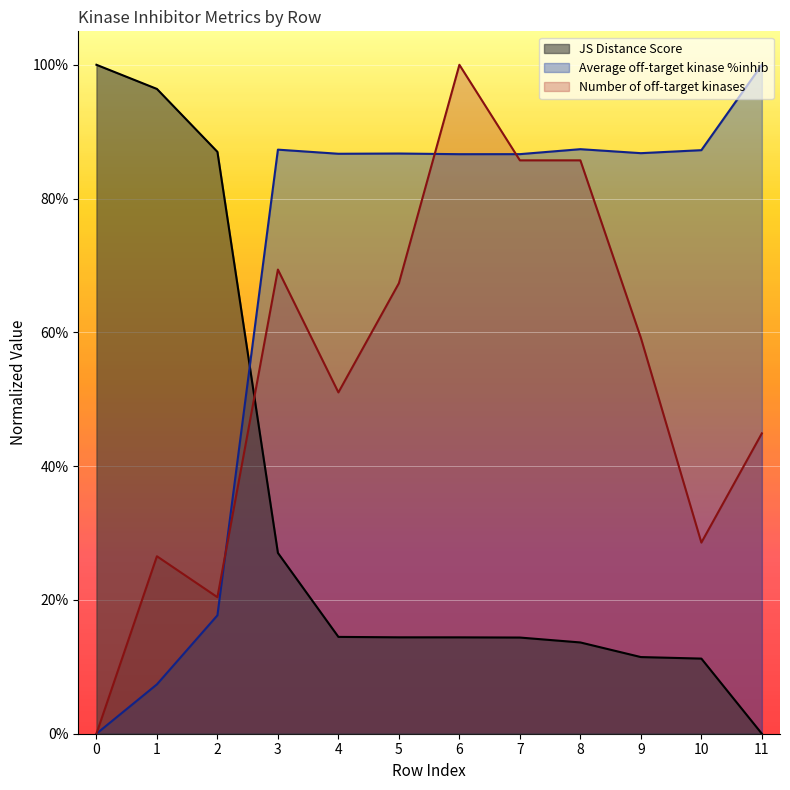

The Average off-target kinase %inhib series shows 0.9 at 6. True or false?

True